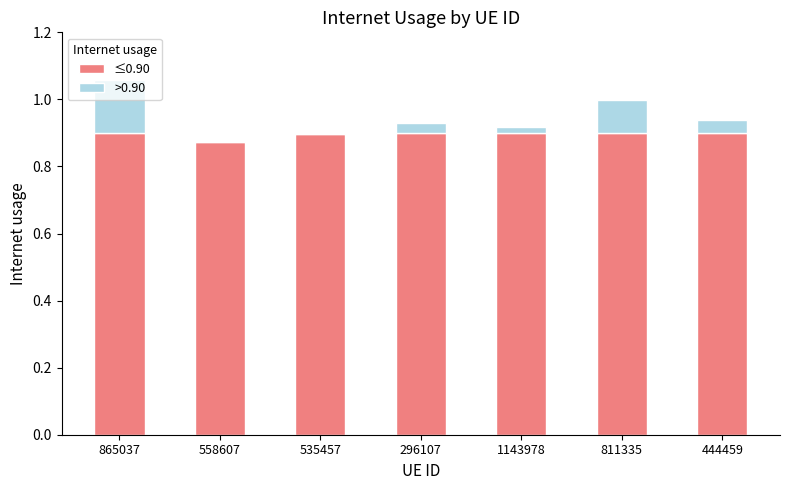

At which category is the sum across all series the highest?

865037